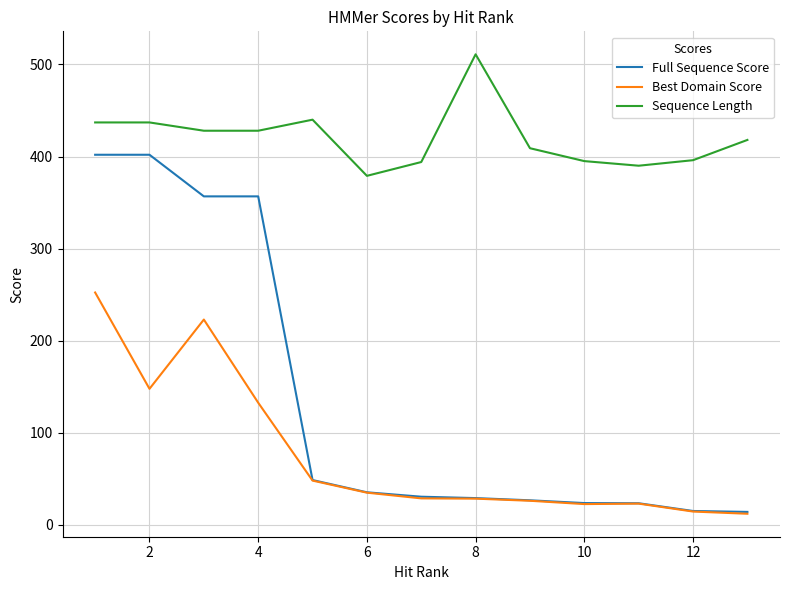

Is this an area chart (filled region under the line)?

No